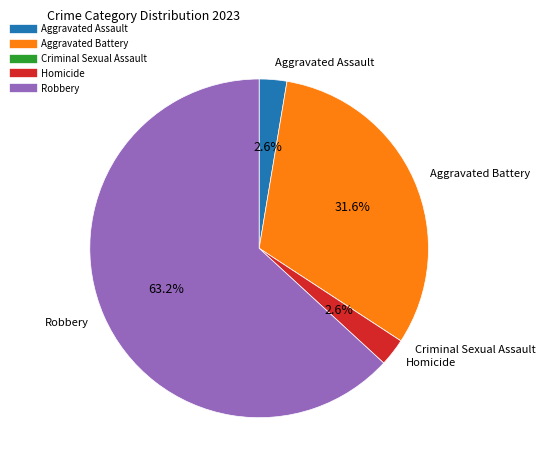

Combined, do Aggravated Battery and Homicide account for over 50%?

No